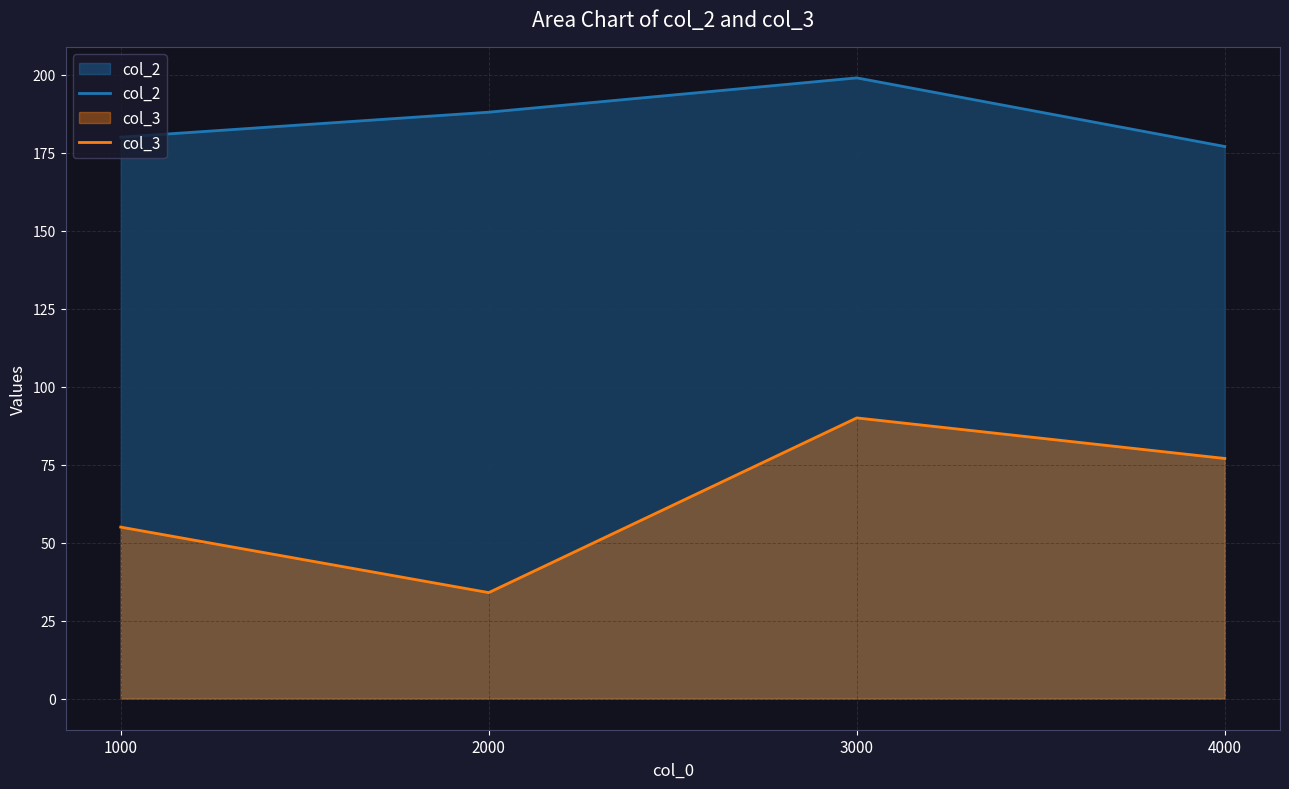

What is the average value of the col_2 series?

186